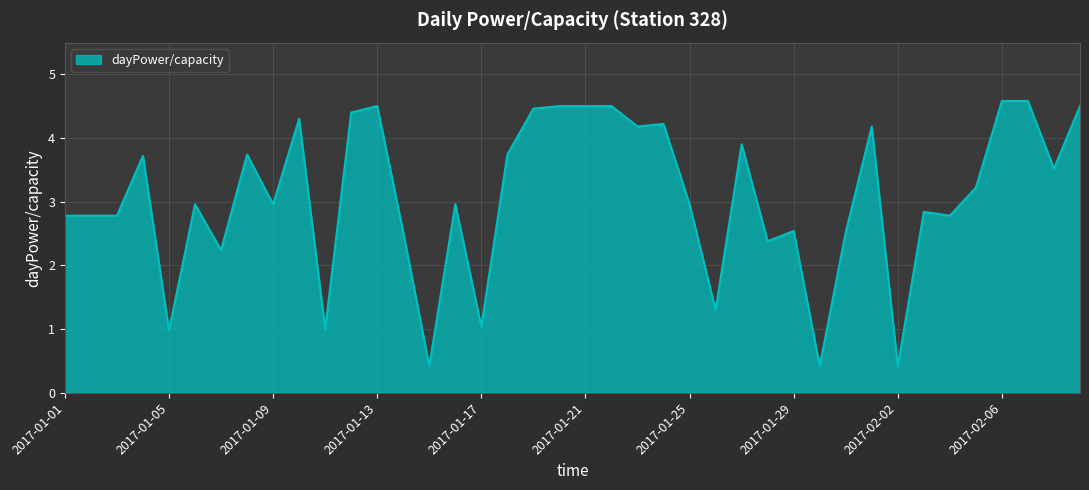

What is the difference between the maximum and minimum values?

4.2